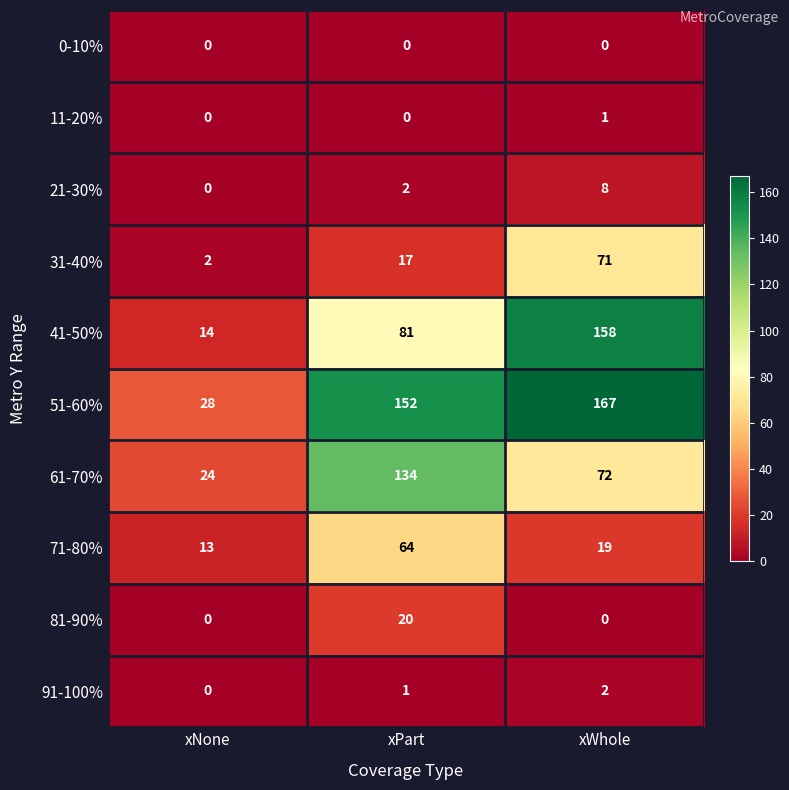

How many 71-80% values are between 13 and 64?

3